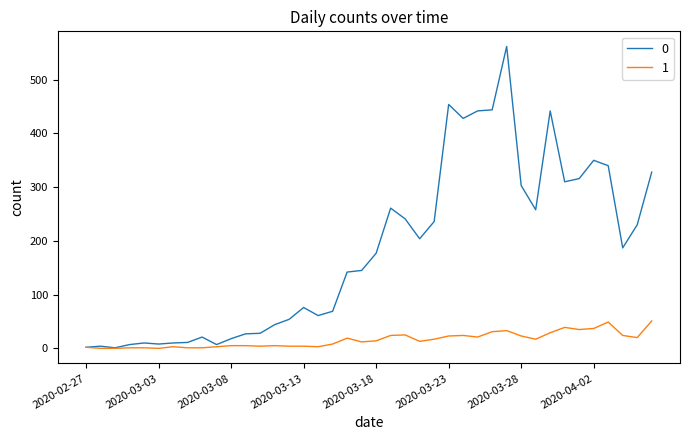

List the series in order of their overall mean, highest first.

0, 1